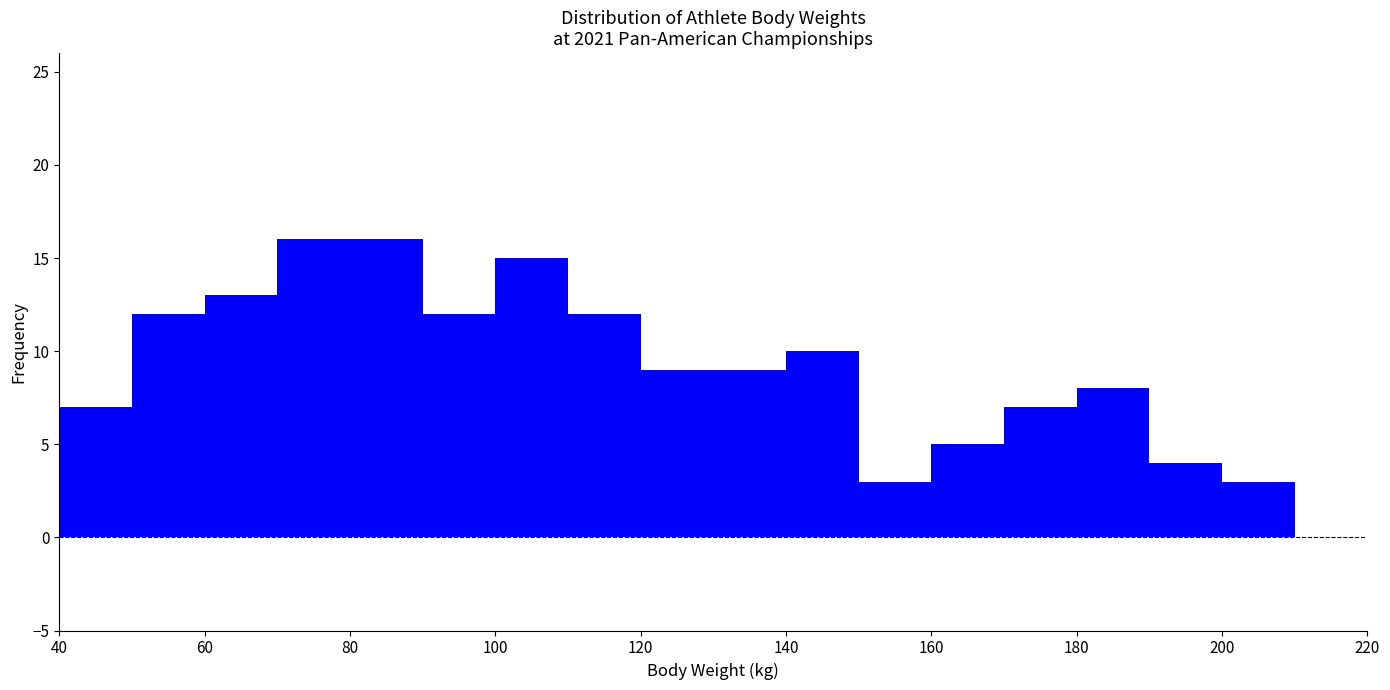

How tall is the bar that spans 60 to 70 on the x-axis? The values are not printed on the chart, so give them approximately, as read against the axis.

13